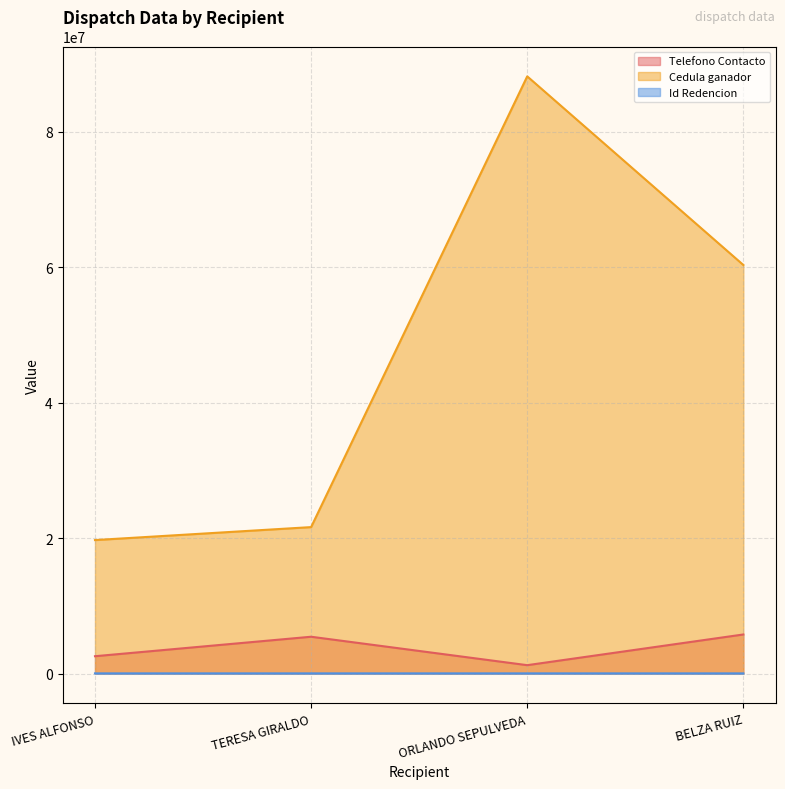

True or false: Id Redencion has more than 1 points higher than both neighbors.

False